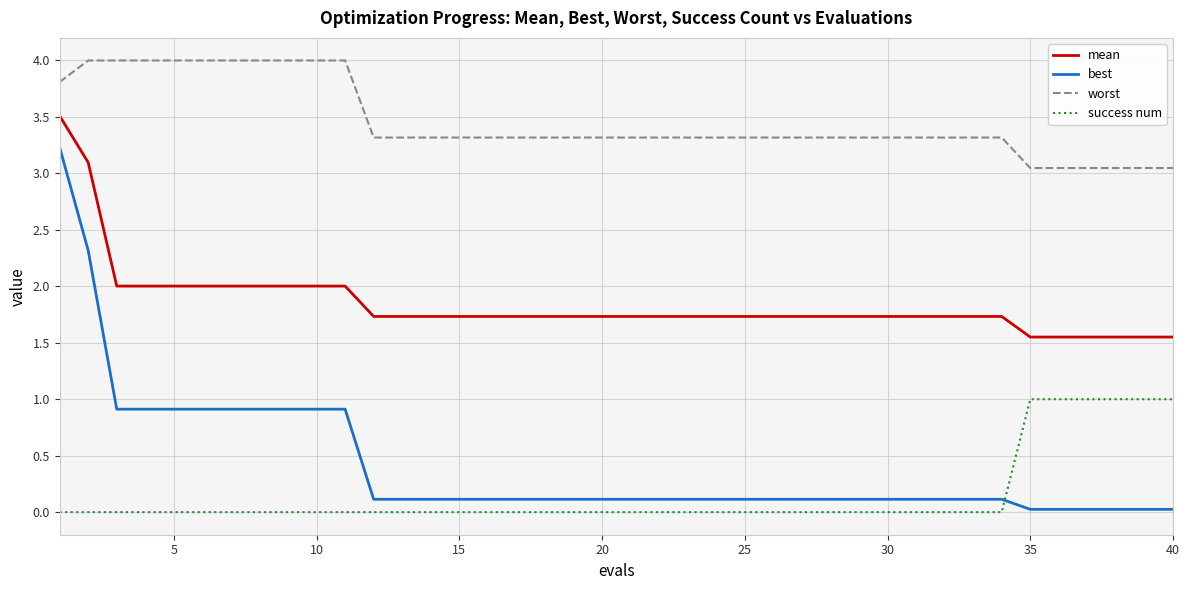

At how many categories does at least one series exceed 0?

40